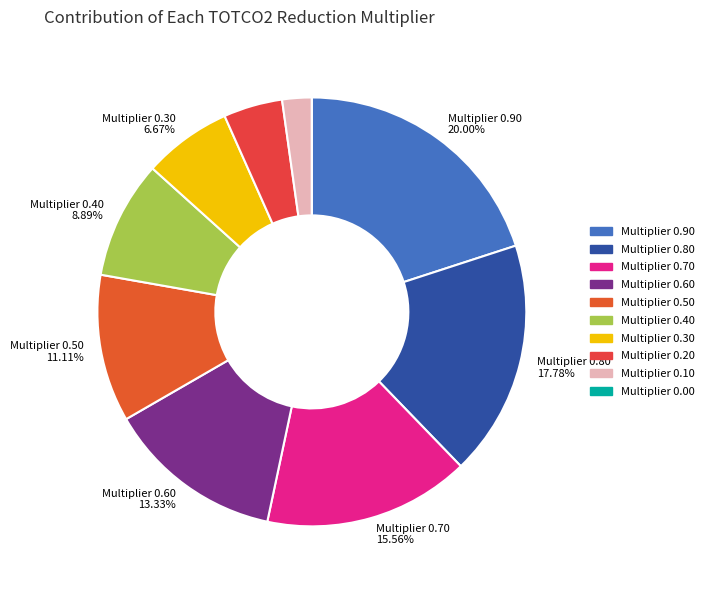

Is there a majority slice in this chart?

No